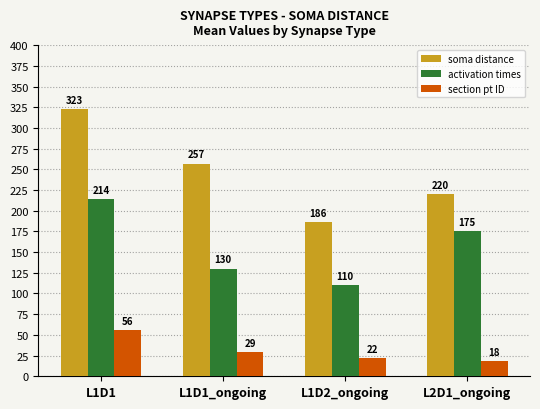

At which category is the sum across all series the highest?

L1D1